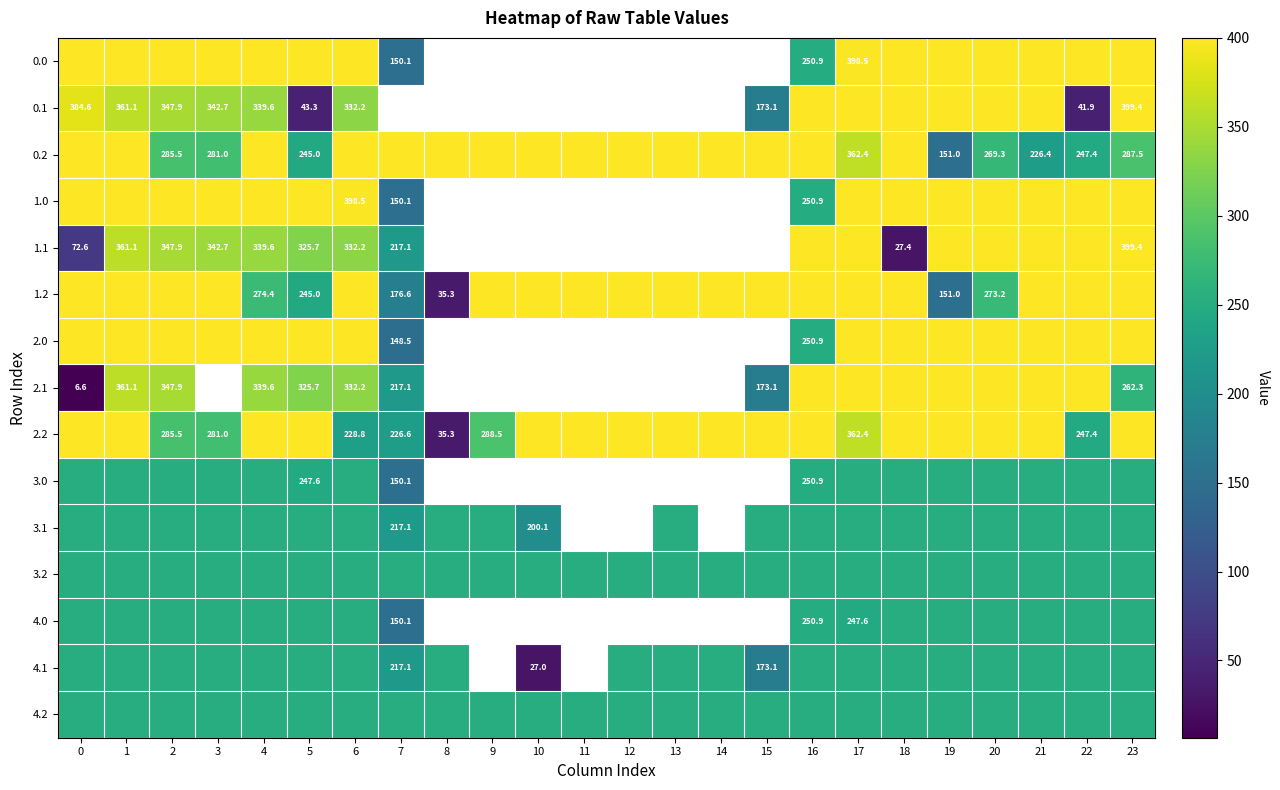

What is the minimum value for 3.2?

251.0